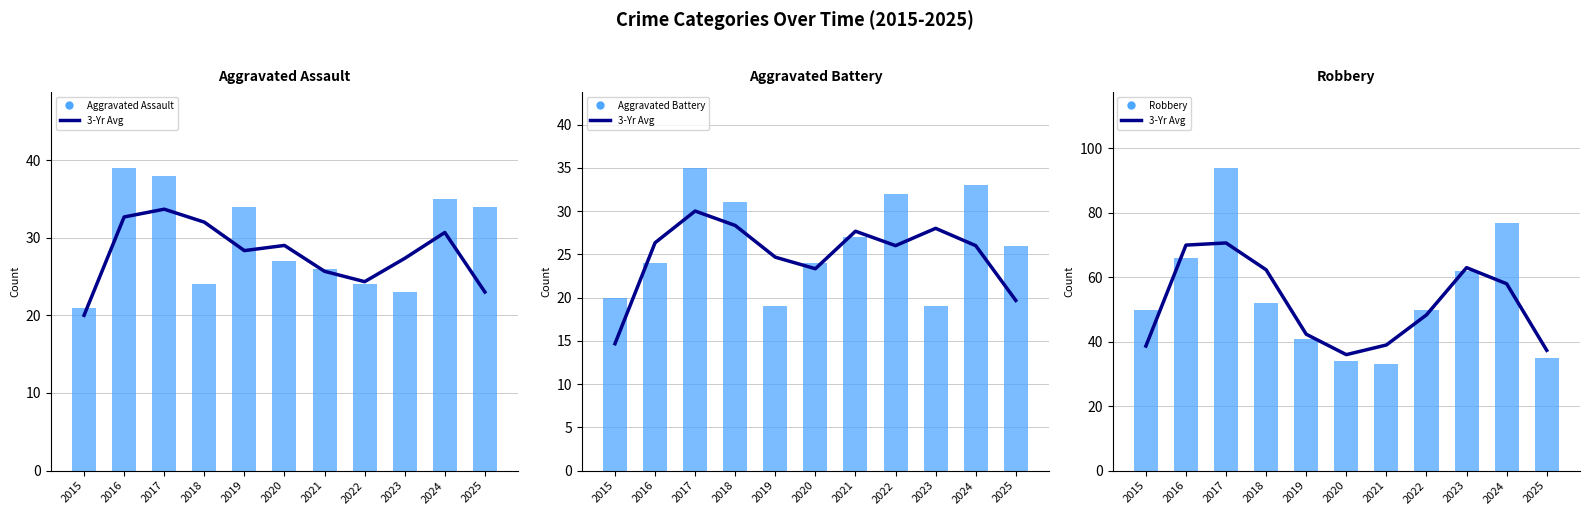

What is the difference between the second highest and minimum values in the Aggravated Assault series?

17.0